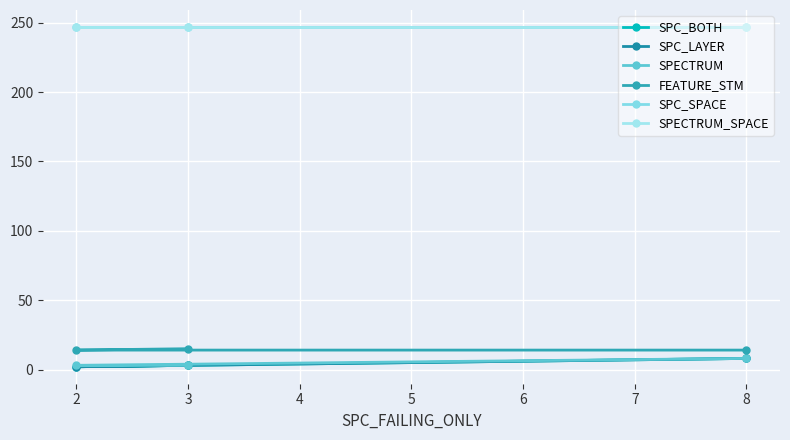

Is it true that SPC_BOTH equals 3 at 3?

True